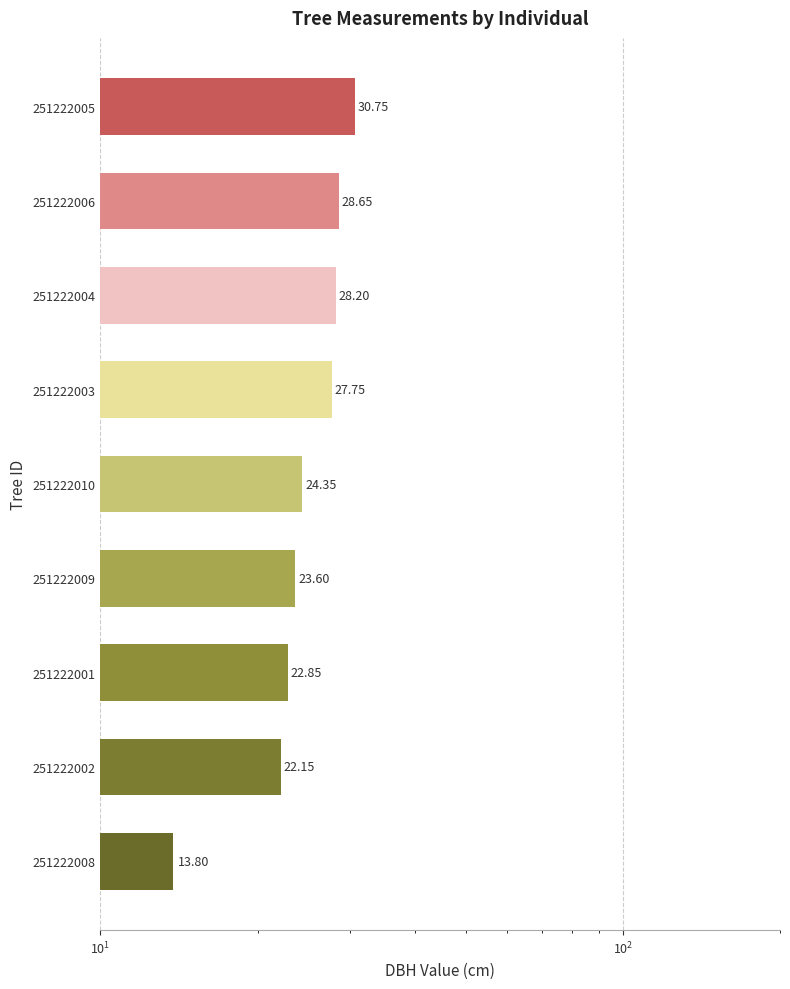

What is the smallest value displayed?

13.8